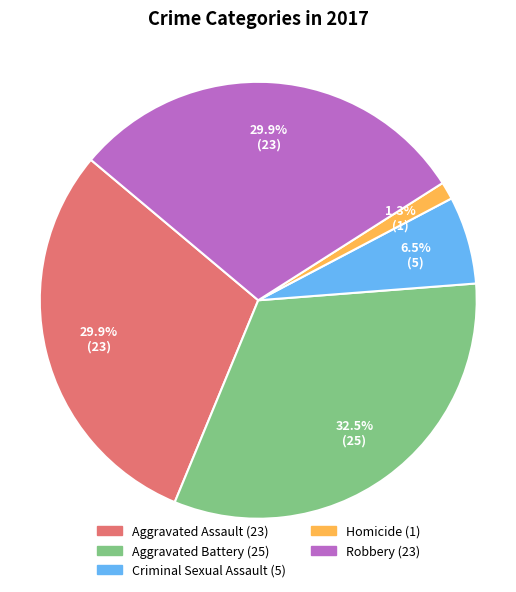

What is the smallest slice in the pie chart?

Homicide